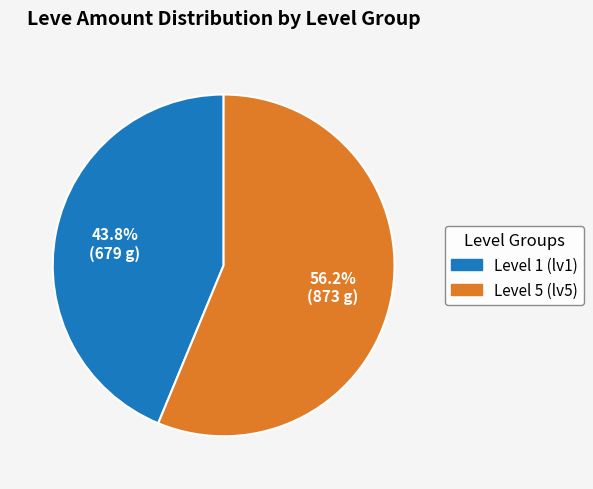

Is there a majority slice in this chart?

Yes